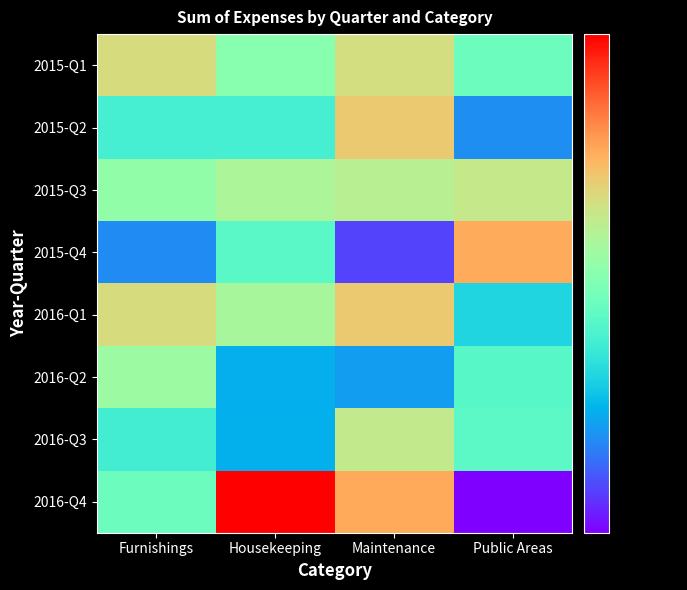

Which category has the highest value across all series?

Housekeeping